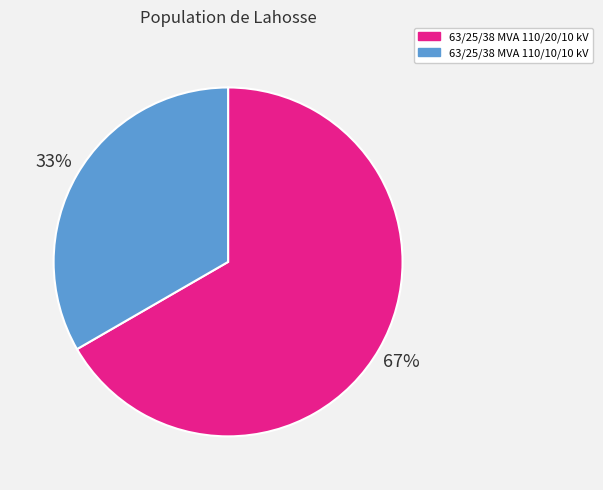

To the nearest percent, what is the average slice percentage?

50%